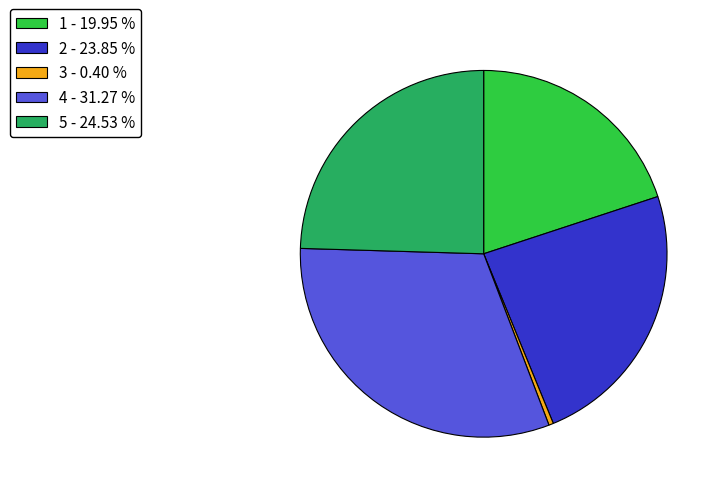

Is there any slice that represents more than half of the pie?

No